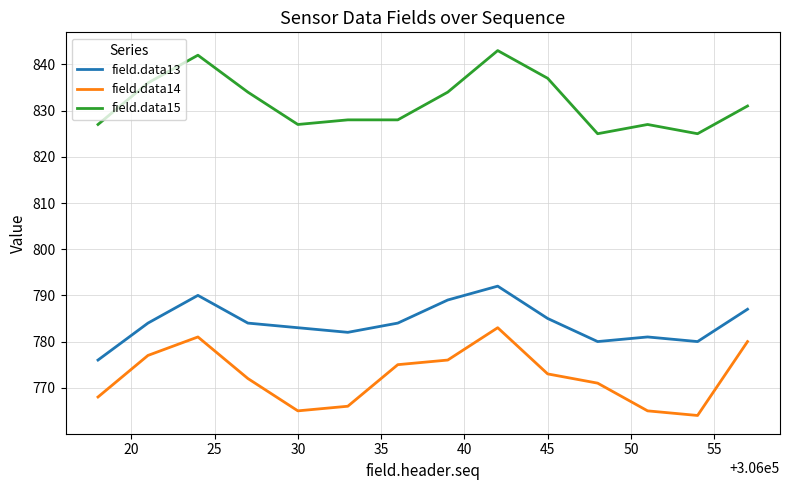

Which series has the largest total across all categories?

field.data15